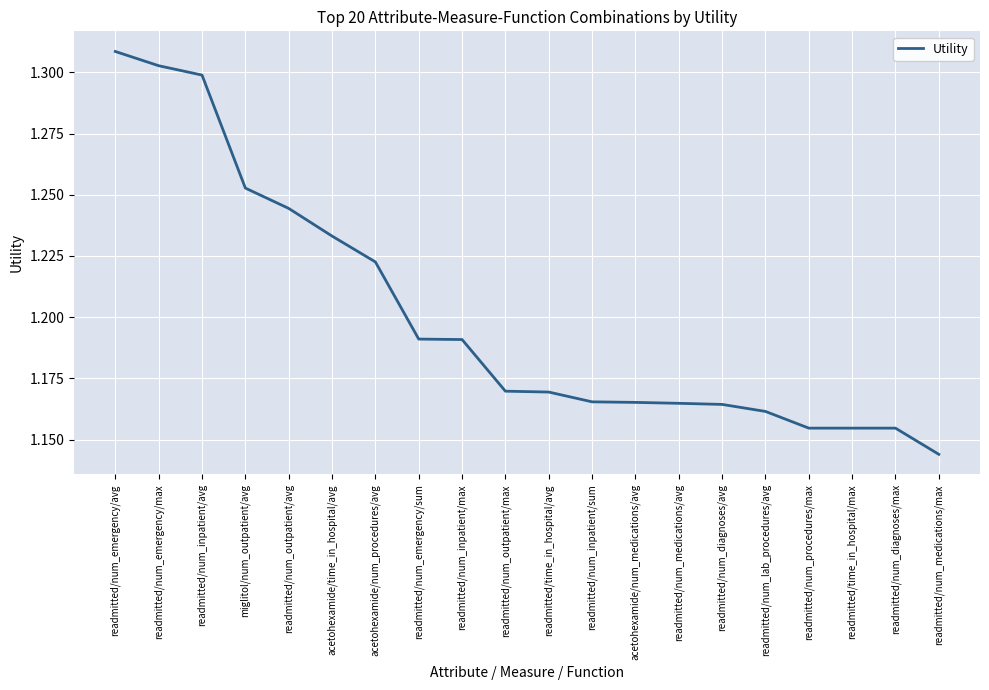

What position from the left is readmitted/num_outpatient/max?

10